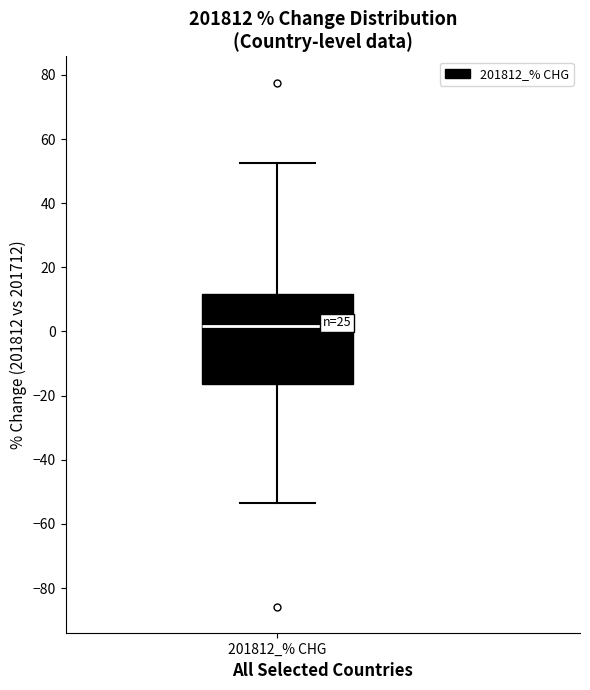

Where does the lower whisker of the box for 201812_% CHG end on the y-axis? The values are not printed on the chart, so give them approximately, as read against the axis.

-54